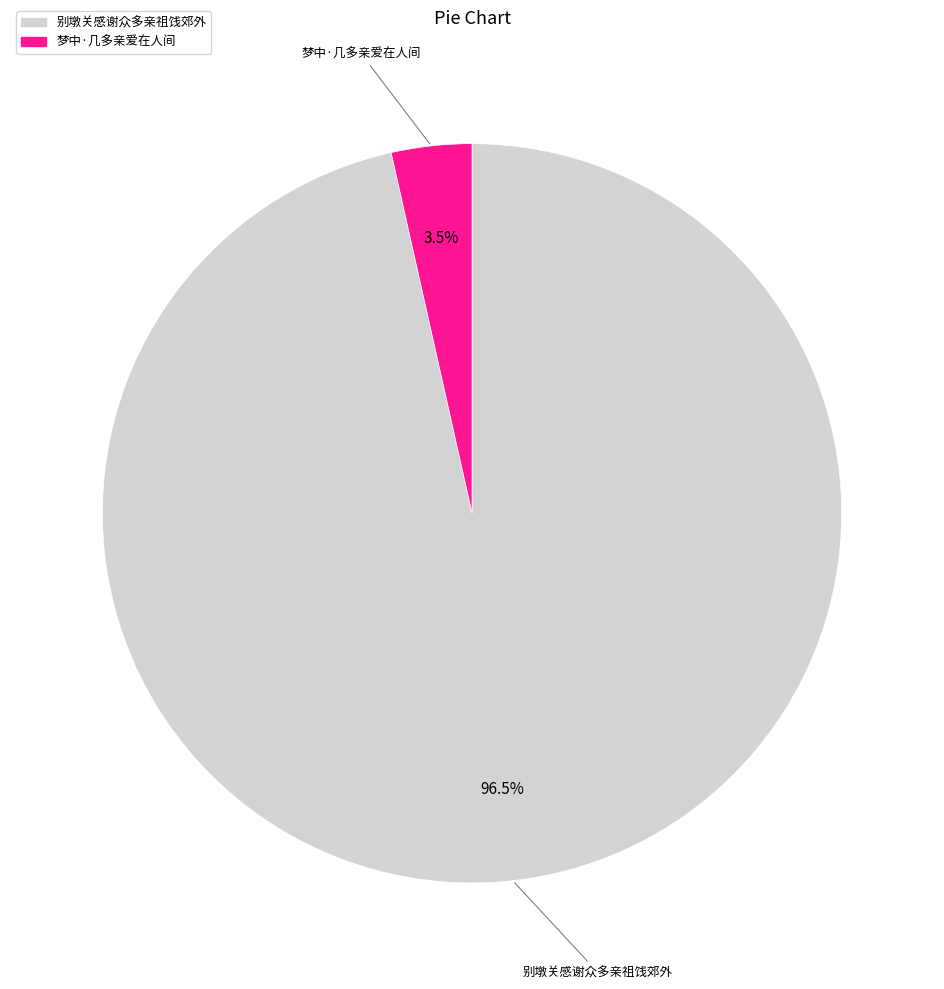

What percentage do 梦中·几多亲爱在人间 and 别墩关感谢众多亲祖饯郊外 together represent?

100.0%